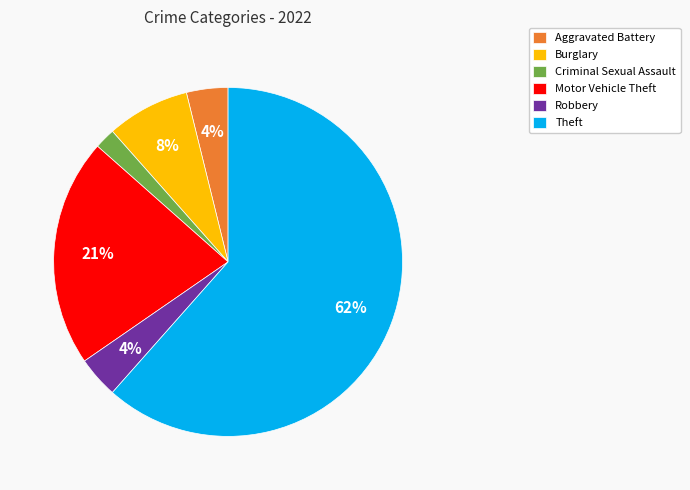

To the nearest percent, what is the average slice percentage?

17%